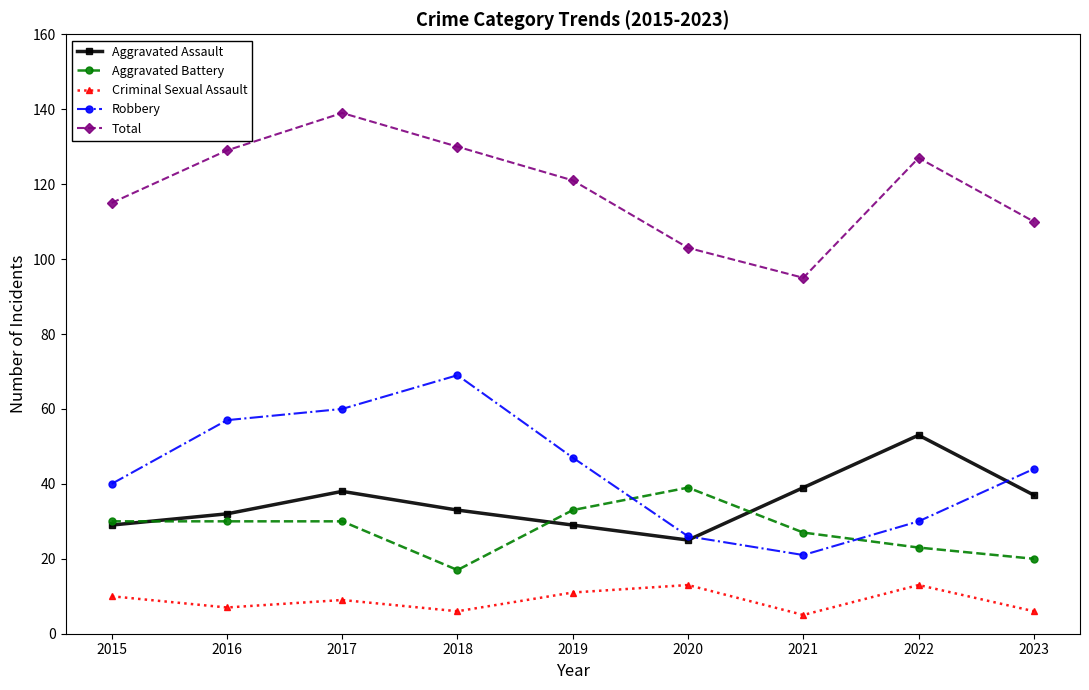

What is the spread (max minus min) of values at 2015?

105